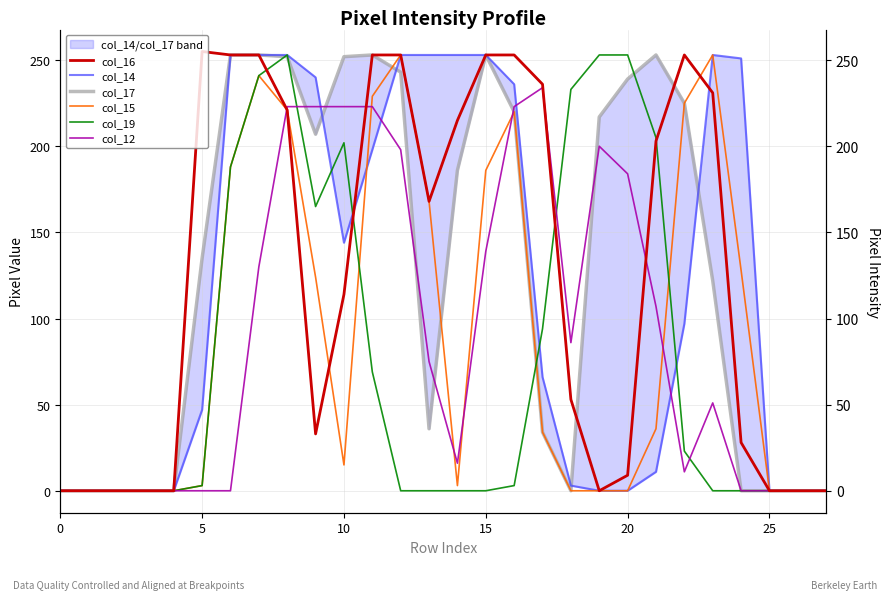

Reading right to left, extract all data points from this chart.

col_16: 0	0	0	28	231	253	203	9	0	53	236	253	253	215	168	253	253	114	33	221	253	253	255	0	0	0	0	0
col_14: 0	0	0	251	253	97	11	0	0	3	66	236	253	253	253	253	198	144	240	253	253	253	47	0	0	0	0	0
col_17: 0	0	0	0	122	225	253	239	217	0	34	220	253	186	36	243	253	252	207	252	253	253	135	0	0	0	0	0
col_15: 0	0	0	128	253	225	36	0	0	0	34	220	186	3	168	253	229	15	124	221	241	188	3	0	0	0	0	0
col_19: 0	0	0	0	0	23	205	253	253	233	94	3	0	0	0	0	69	202	165	253	241	188	3	0	0	0	0	0
col_12: 0	0	0	0	51	11	107	184	200	86	234	223	139	16	75	198	223	223	223	223	130	0	0	0	0	0	0	0